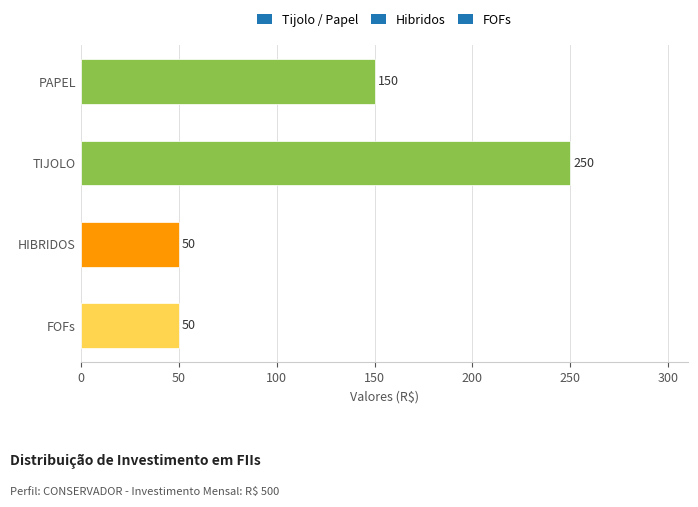

The chart shows a value of 150 at PAPEL. True or false?

True